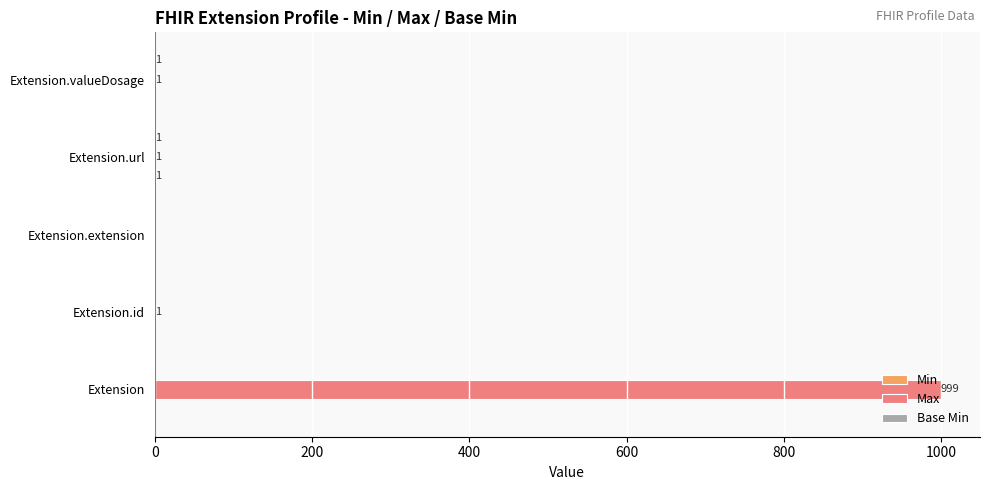

Which series has the largest total across all categories?

Max